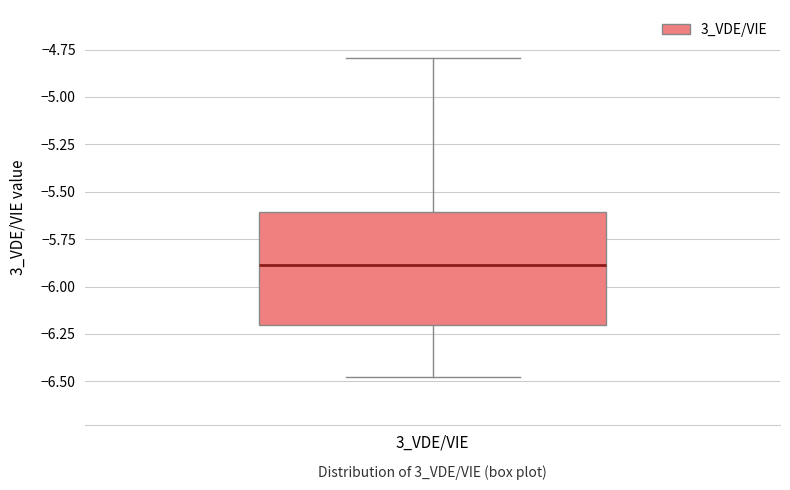

Where does the lower whisker of the box for 3_VDE/VIE end on the y-axis? The values are not printed on the chart, so give them approximately, as read against the axis.

-6.5